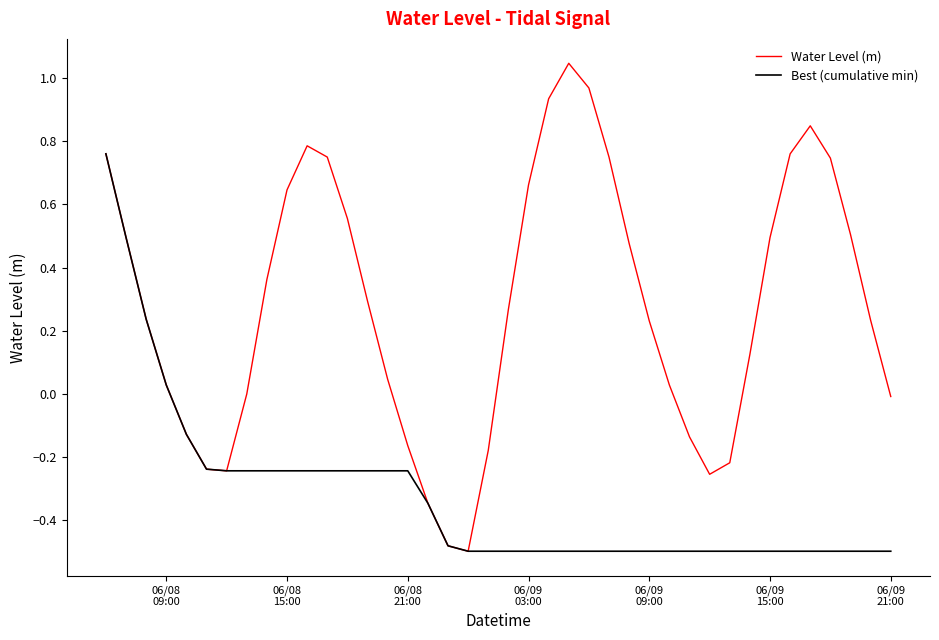

List the series in order of their peak value, highest first.

Water Level (m), Best (cumulative min)